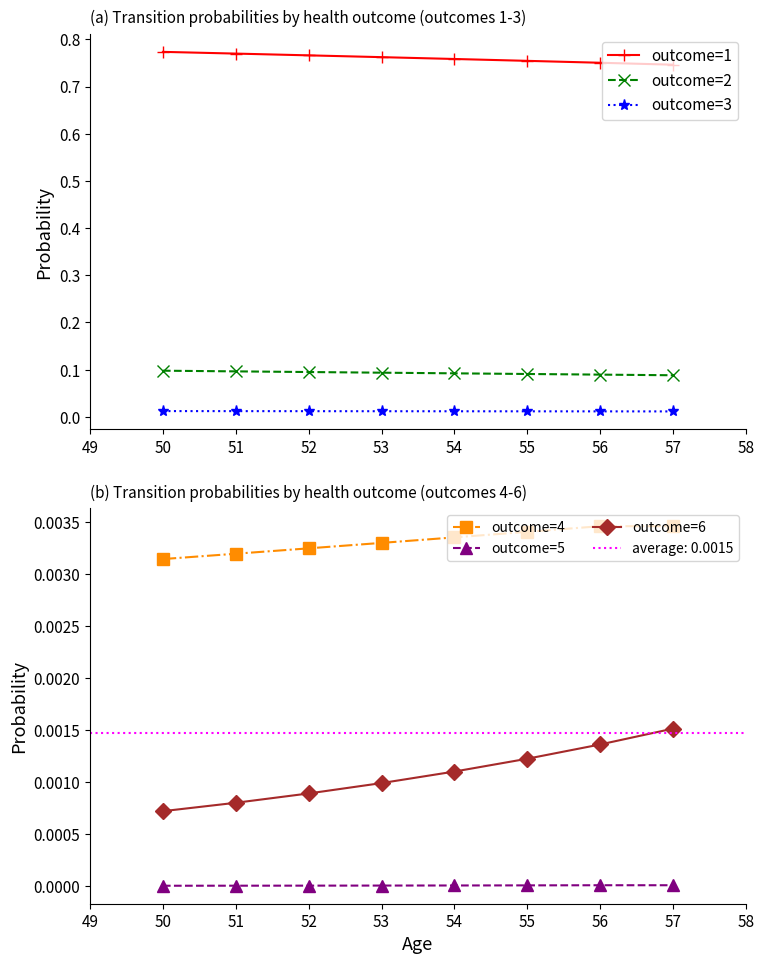

How many lines are shown in the chart?

6